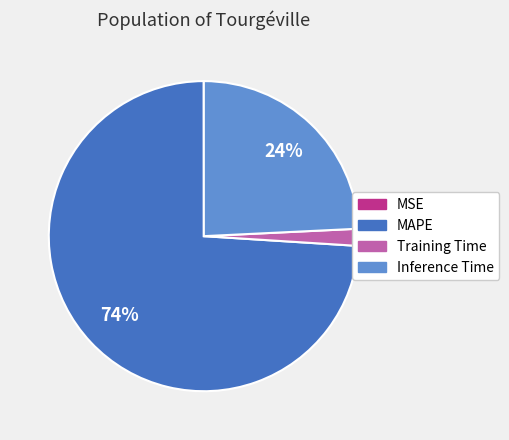

Combined, do Training Time and MAPE account for over 50%?

Yes